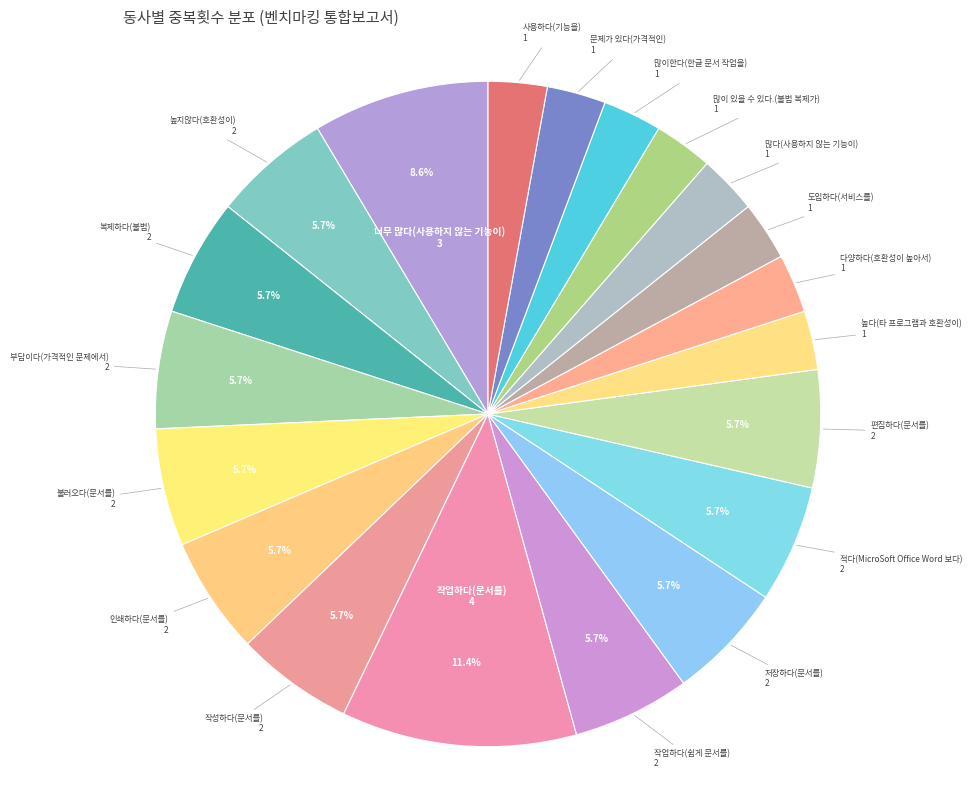

Which category has the biggest portion of the pie?

작업하다(문서를)